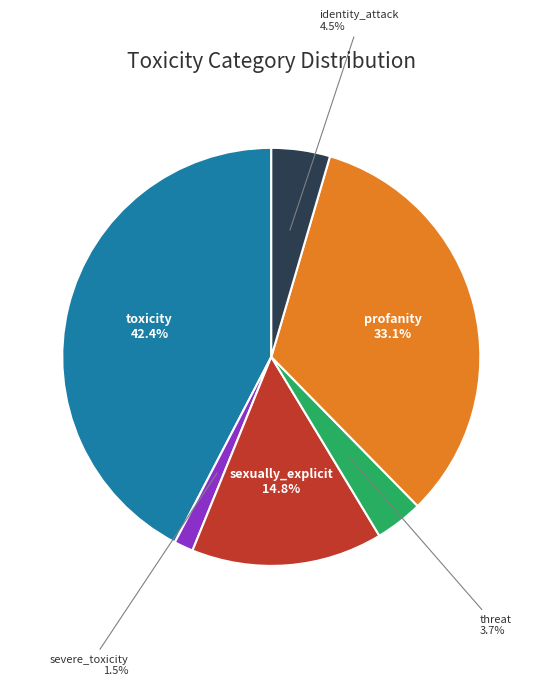

Rank the categories by value from highest to lowest.

toxicity, profanity, sexually_explicit, identity_attack, threat, severe_toxicity